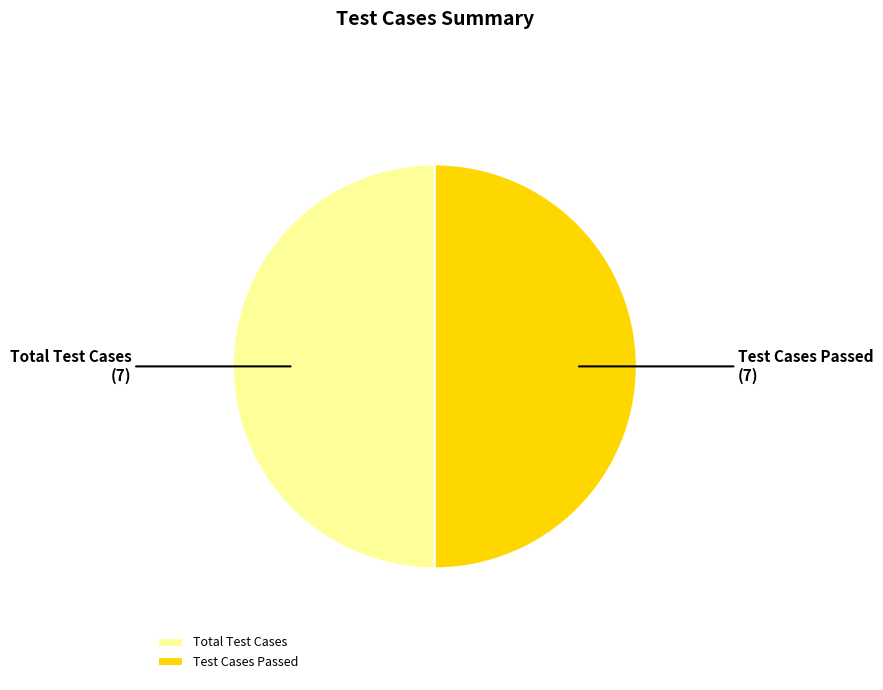

True or false: Test Cases Passed accounts for 62% of the total.

False